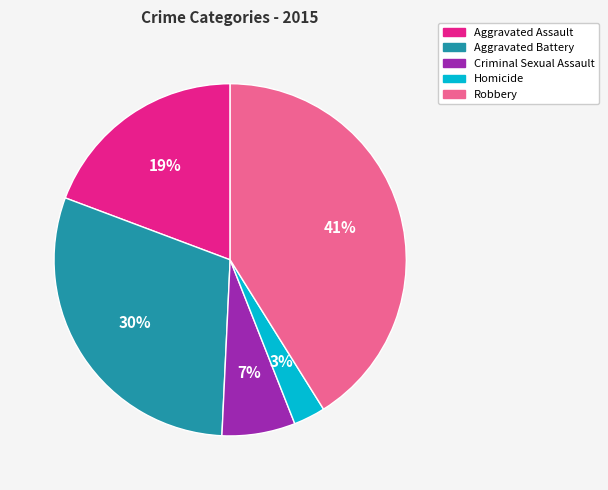

Combined, do Criminal Sexual Assault and Homicide account for over 50%?

No